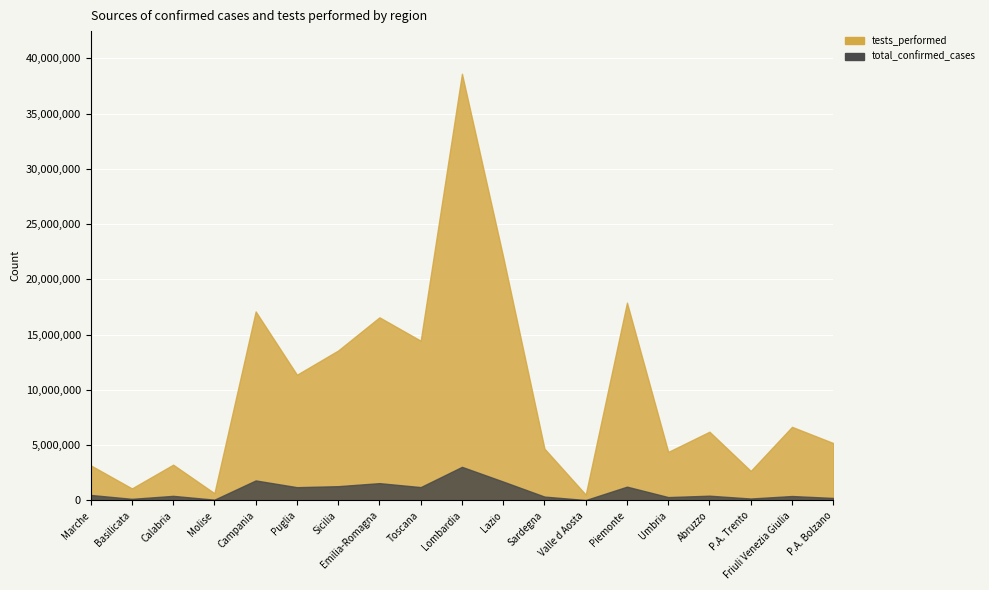

Read the tests_performed value at Abruzzo, to the nearest 100.

6219100